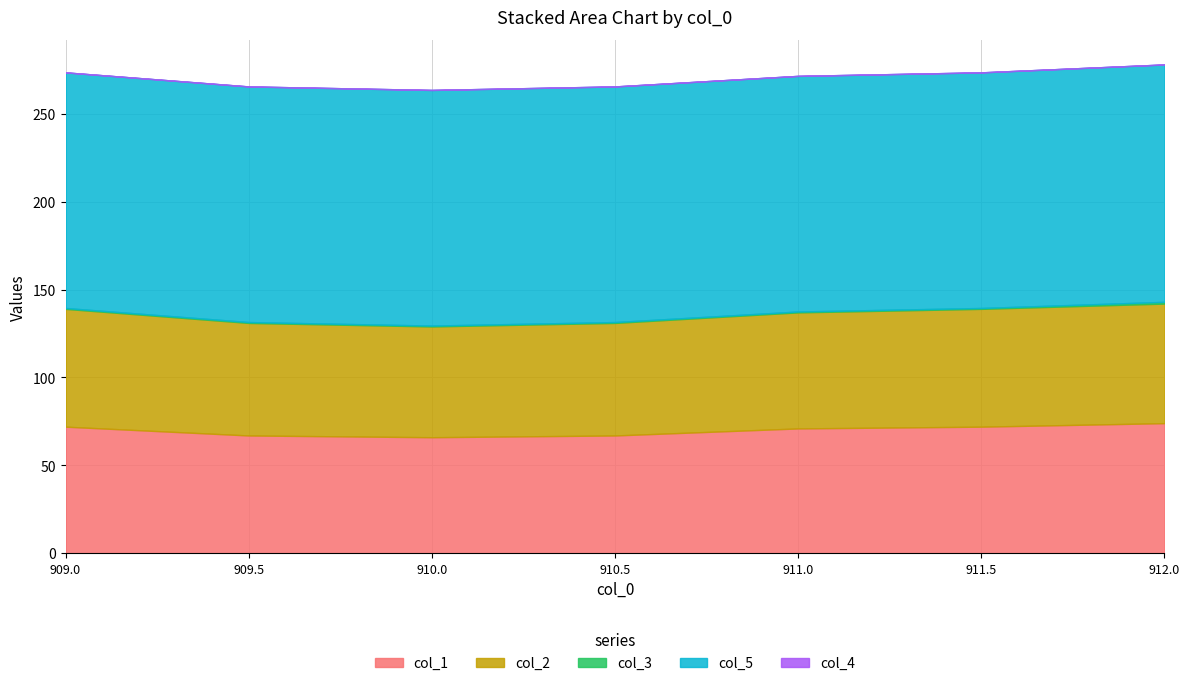

How many interior local valleys does the col_2 series have?

1